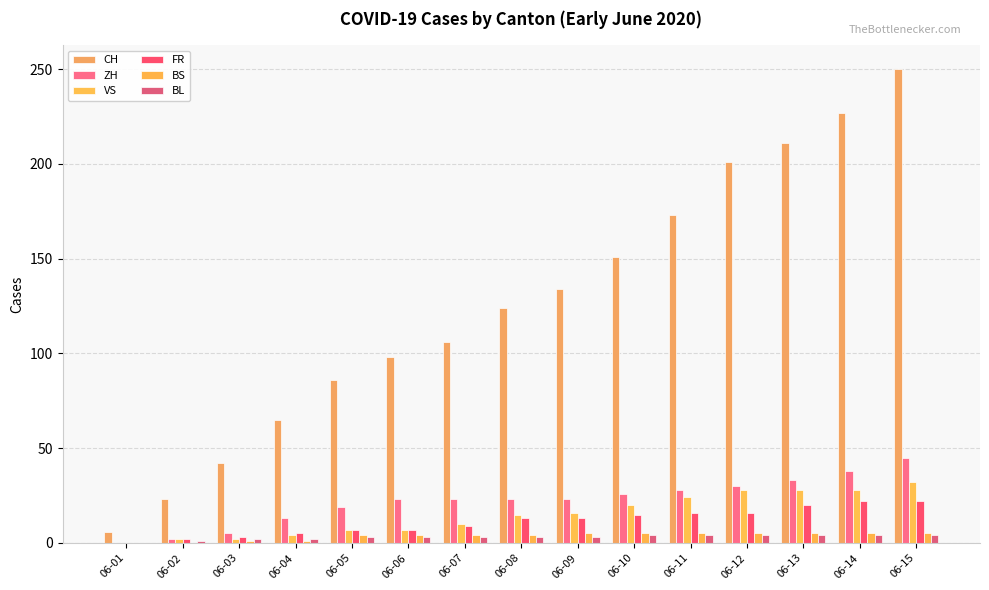

How many series are shown in this chart?

6